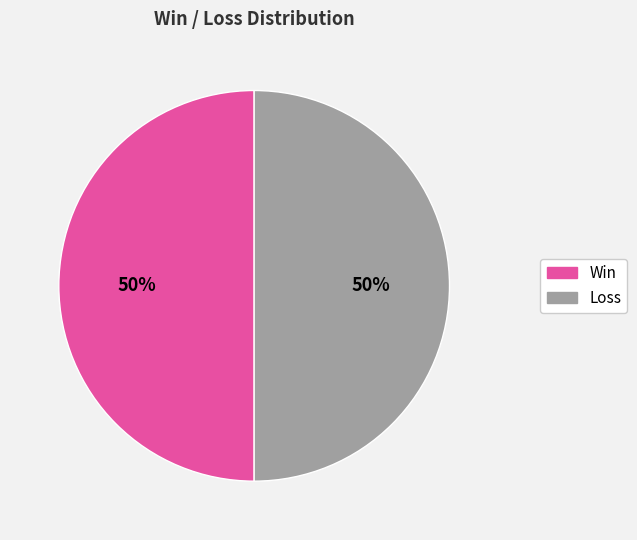

To the nearest percent, what is the average slice percentage?

50%